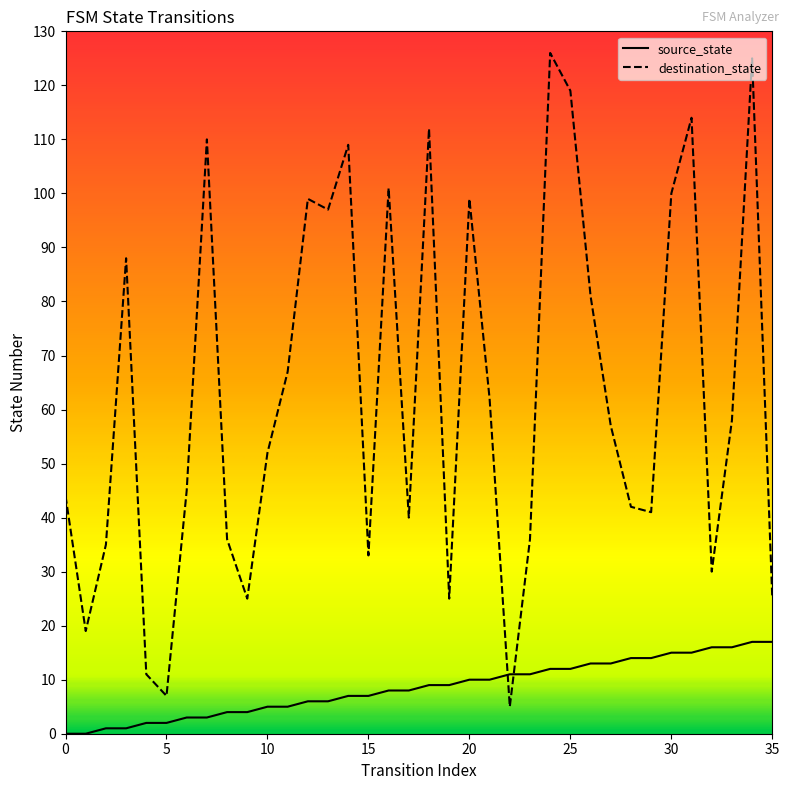

In destination_state, how many points are higher than both neighbors (excluding endpoints)?

10